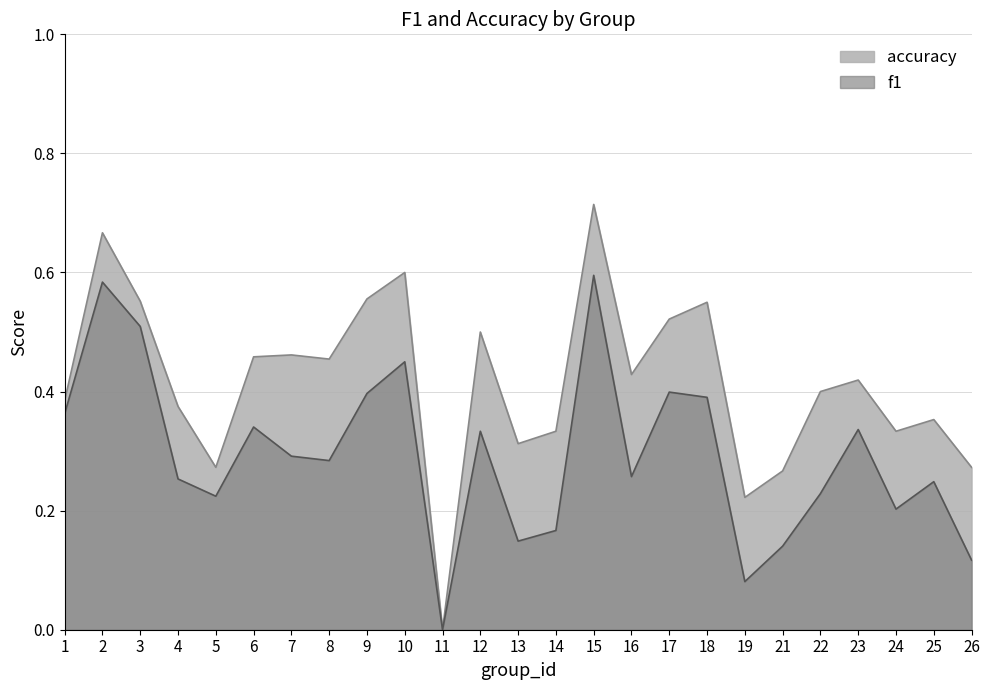

The f1 series shows 0.6 at 2. True or false?

True